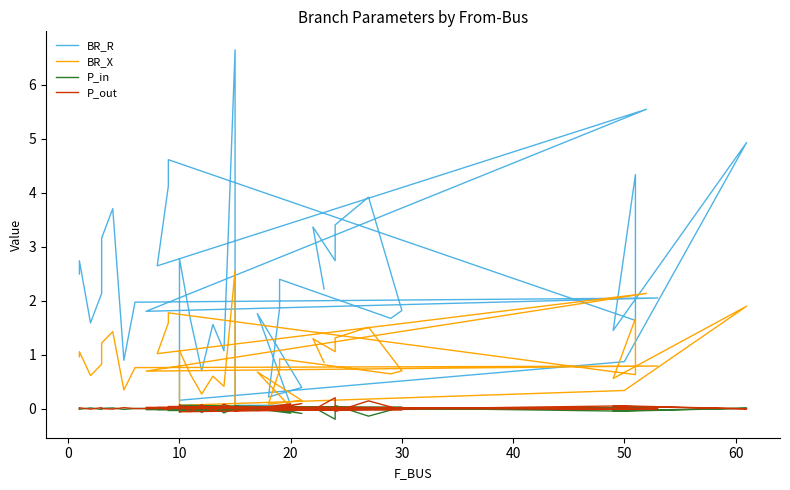

What is the difference between the highest and lowest values at 30?

3.2